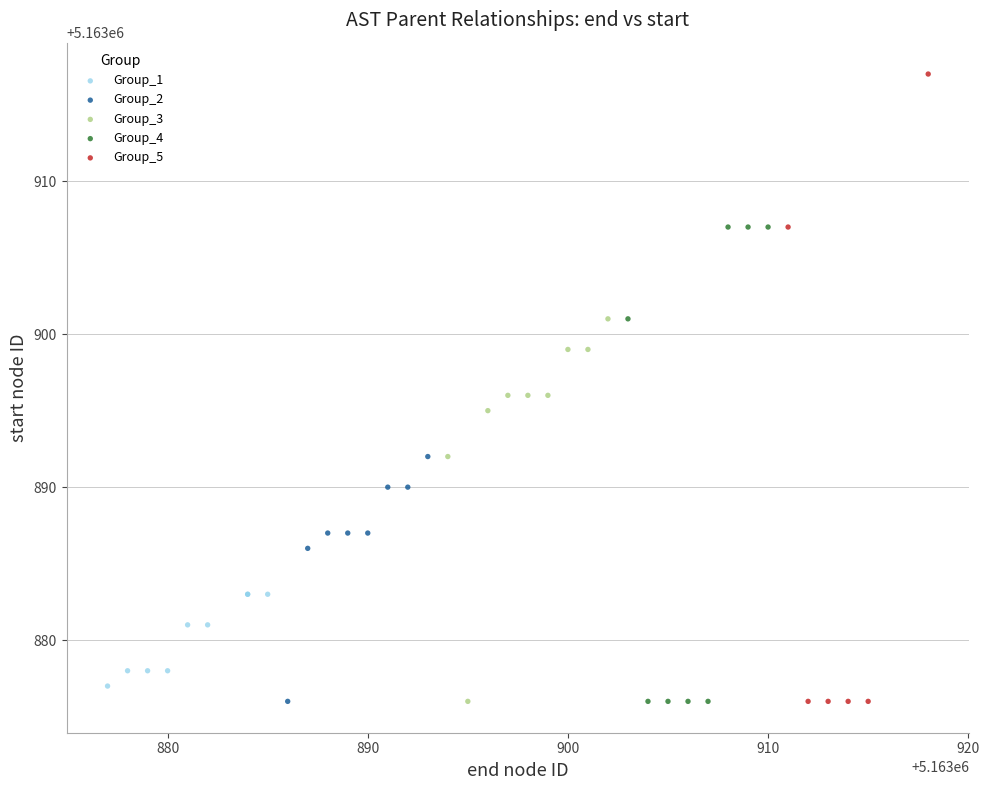

Which series has the largest Y range (max minus min)?

Group_5